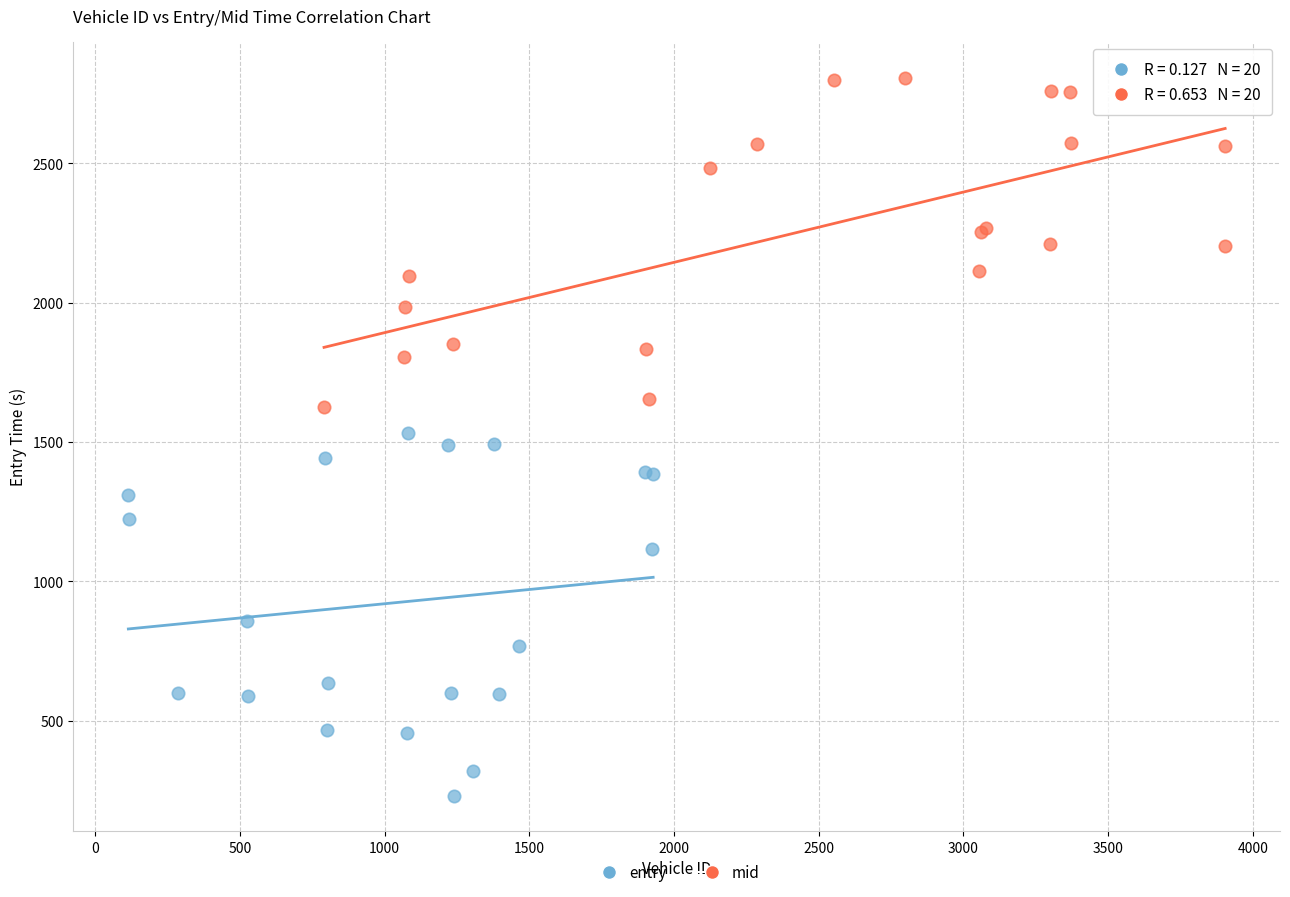

Which series has the largest Y range (max minus min)?

entry